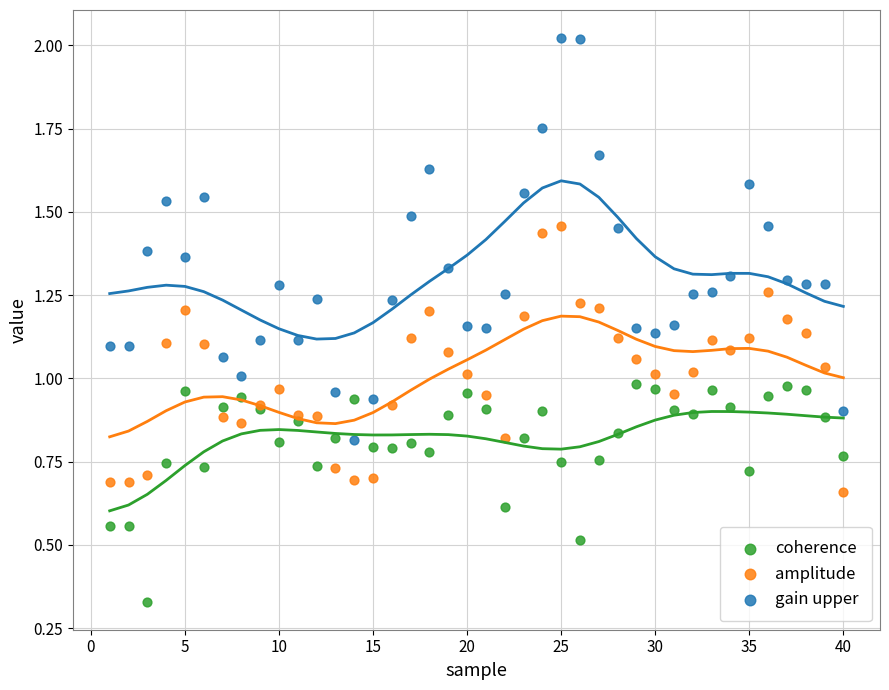

What are all the series names shown in the legend?

coherence, amplitude, gain upper